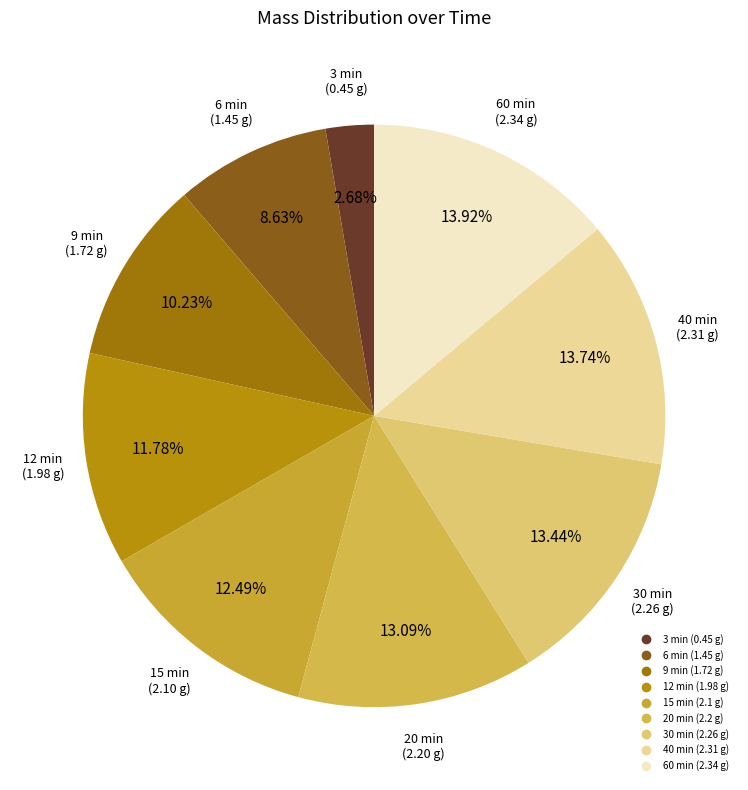

The 60 min slice represents 20% of the pie. True or false?

False